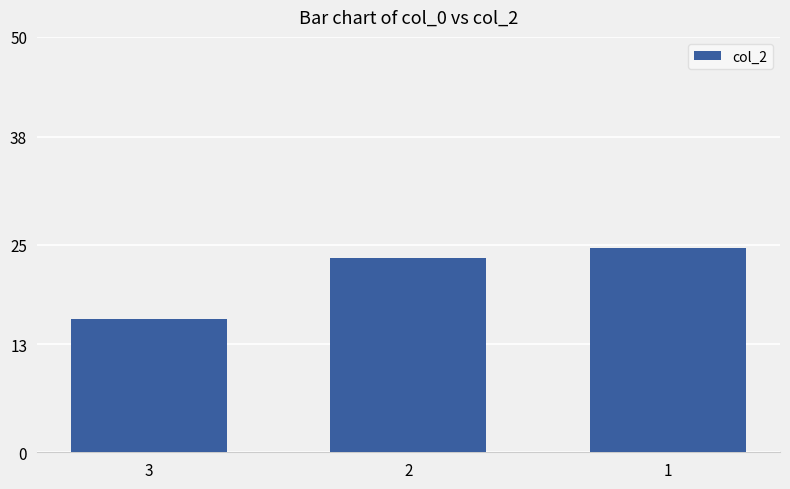

Which label corresponds to the largest value in the chart?

1